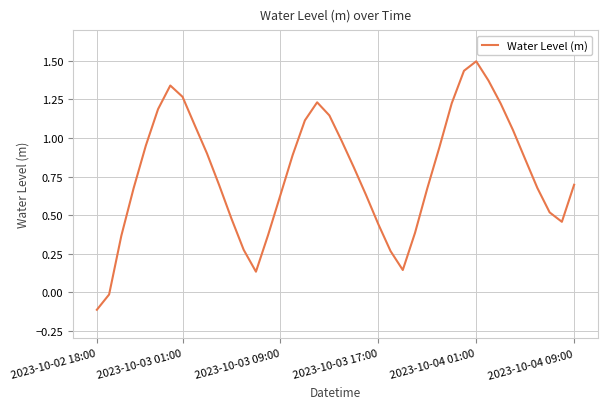

What is the difference between the maximum and minimum values?

1.6